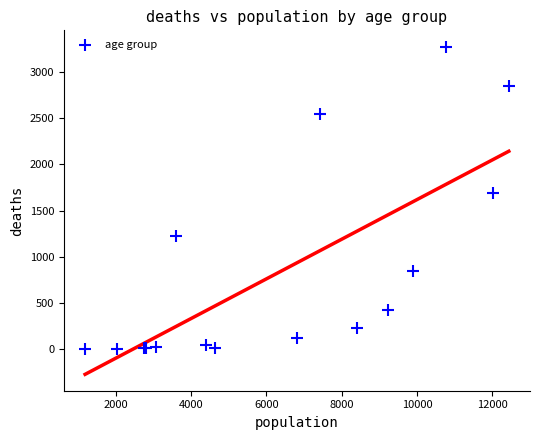

What Y value in the scatter plot is closest to 1638?

1690